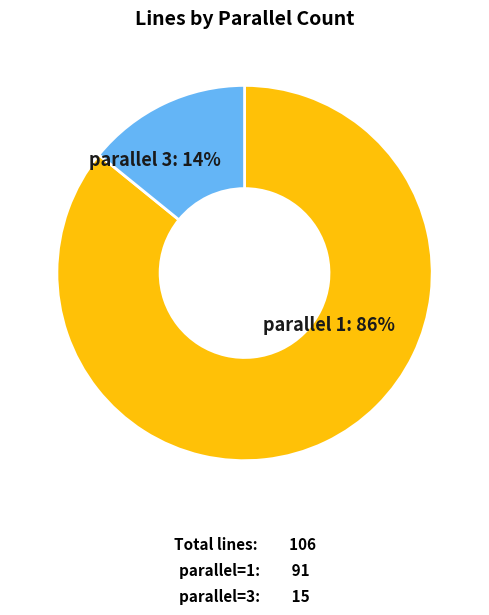

To the nearest percent, what is the average slice percentage?

50%